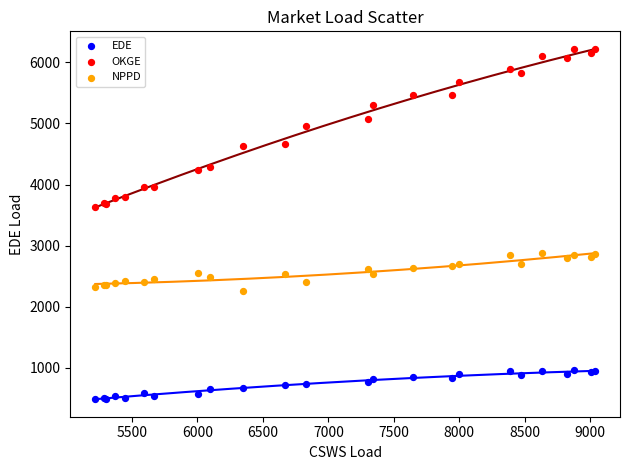

Which series has the largest Y range (max minus min)?

OKGE